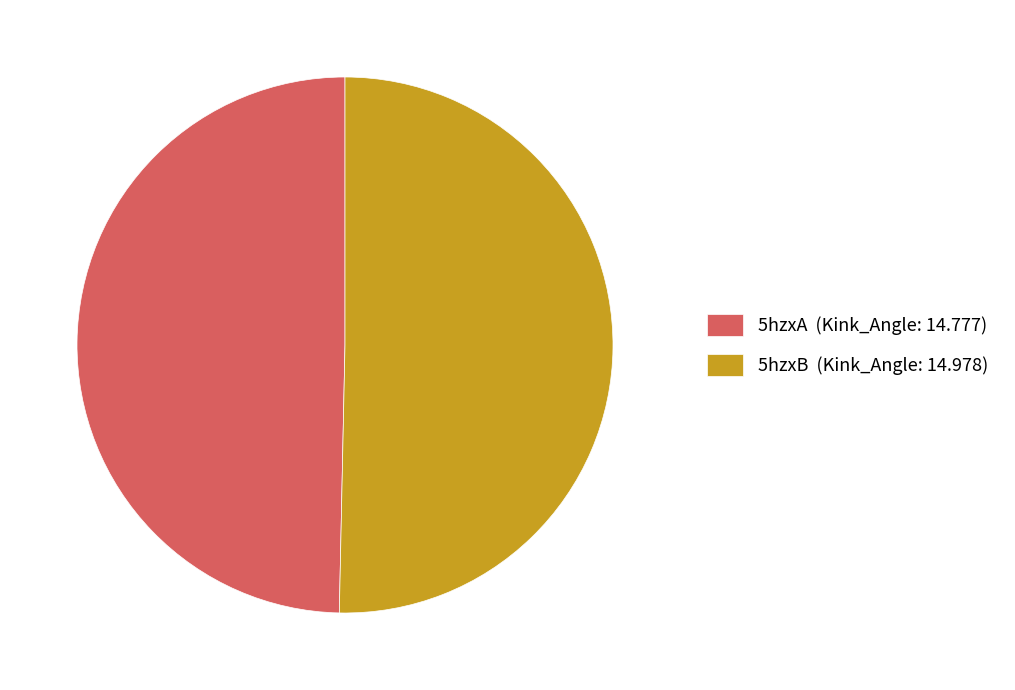

Count the number of slices in the pie.

2